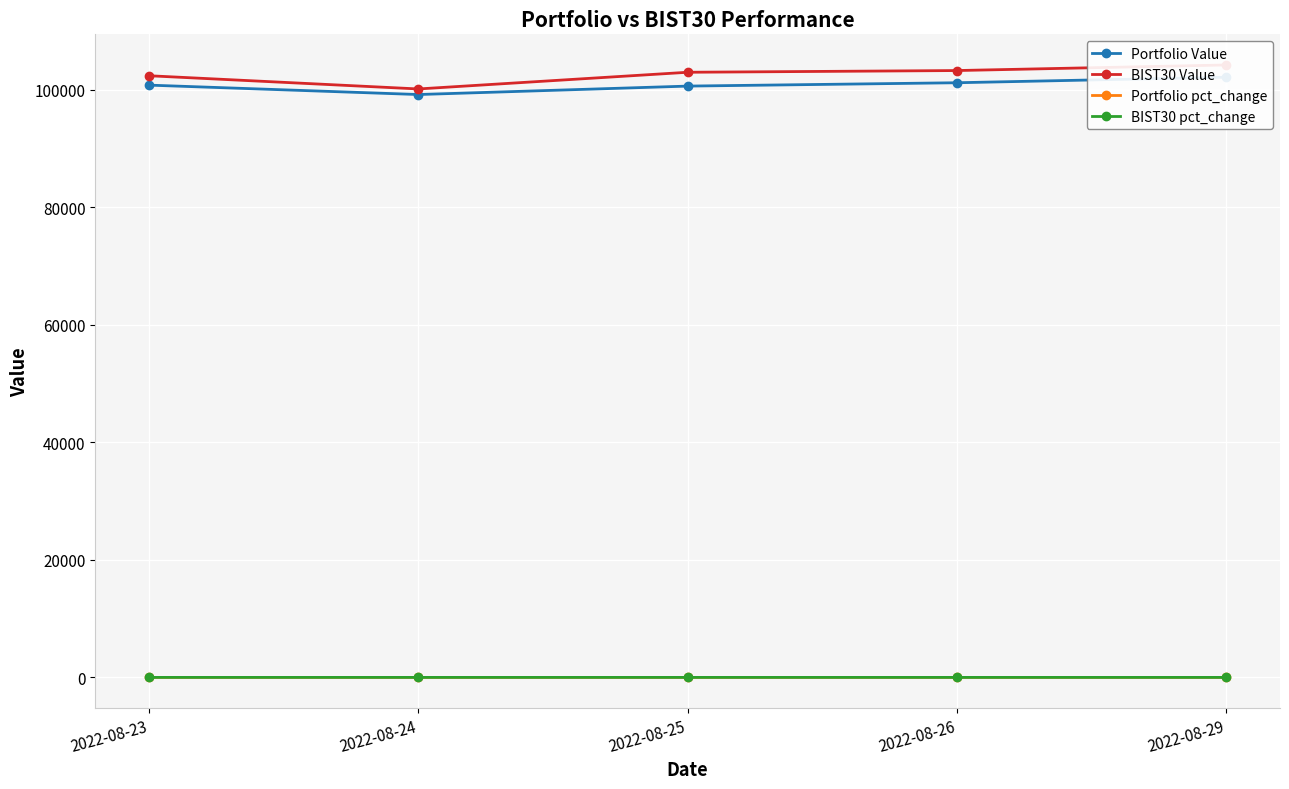

Which series changed the most between 2022-08-25 and 2022-08-29?

Portfolio Value